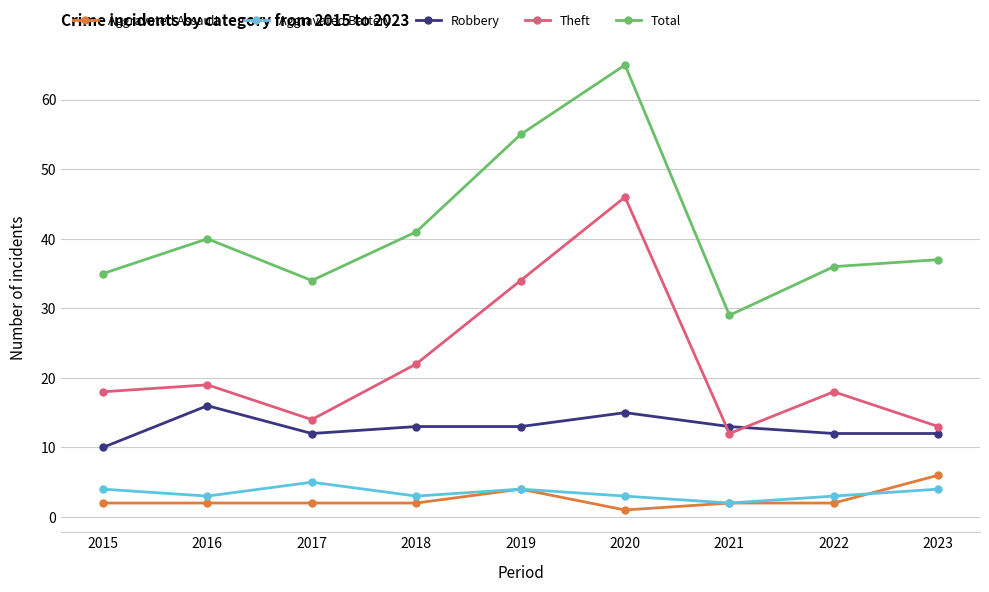

What is the value of the Aggravated Battery point at the 5th from the left?

4